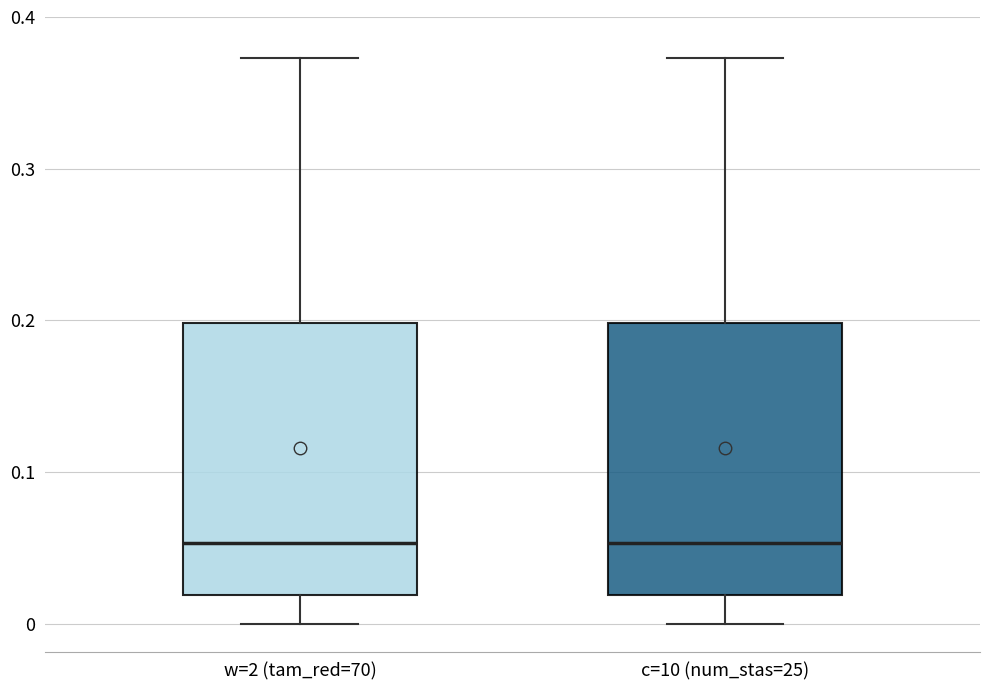

Reading left to right, transcribe this box plot: for each box, give where its median line is, the range the box spans, and where its two whiskers end, as read against the y-axis. The values are not printed on the chart, so give them approximately, as read against the axis.

w=2 (tam_red=70): median 0.05, box 0.02 to 0.20, whiskers 0.00 to 0.37
c=10 (num_stas=25): median 0.05, box 0.02 to 0.20, whiskers 0.00 to 0.37